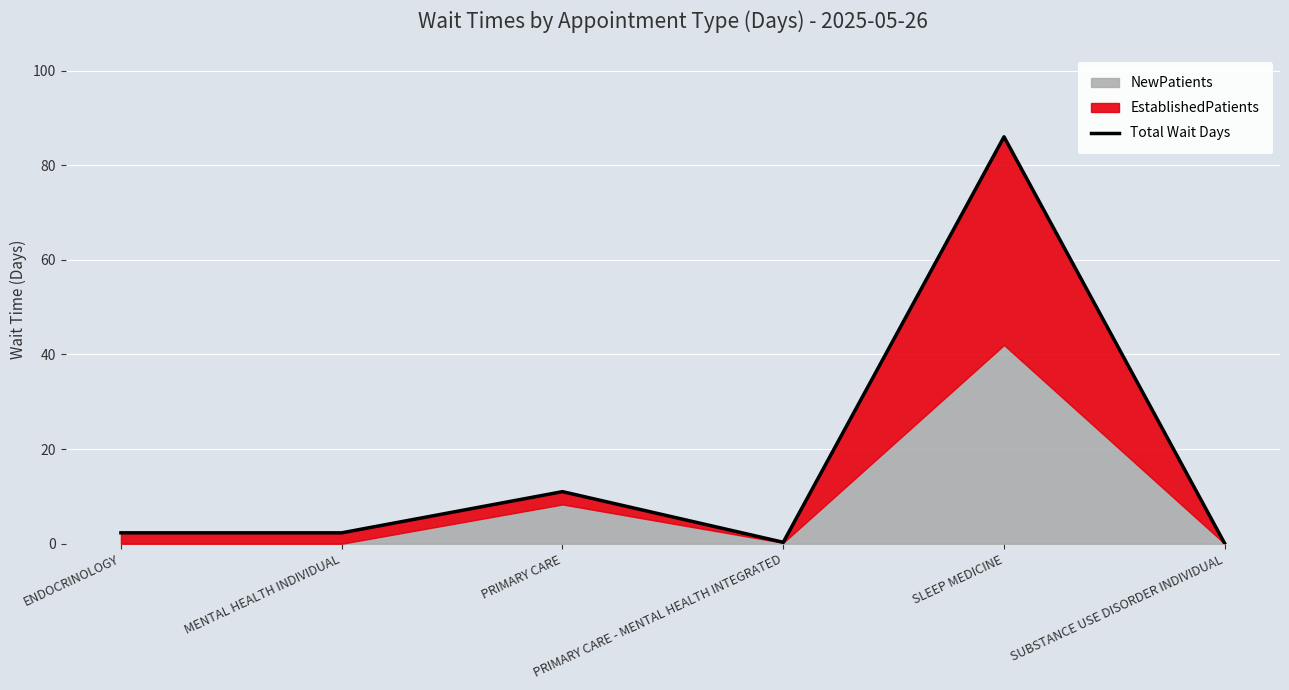

Approximately how many times larger is the value at PRIMARY CARE compared to SLEEP MEDICINE?

0.1